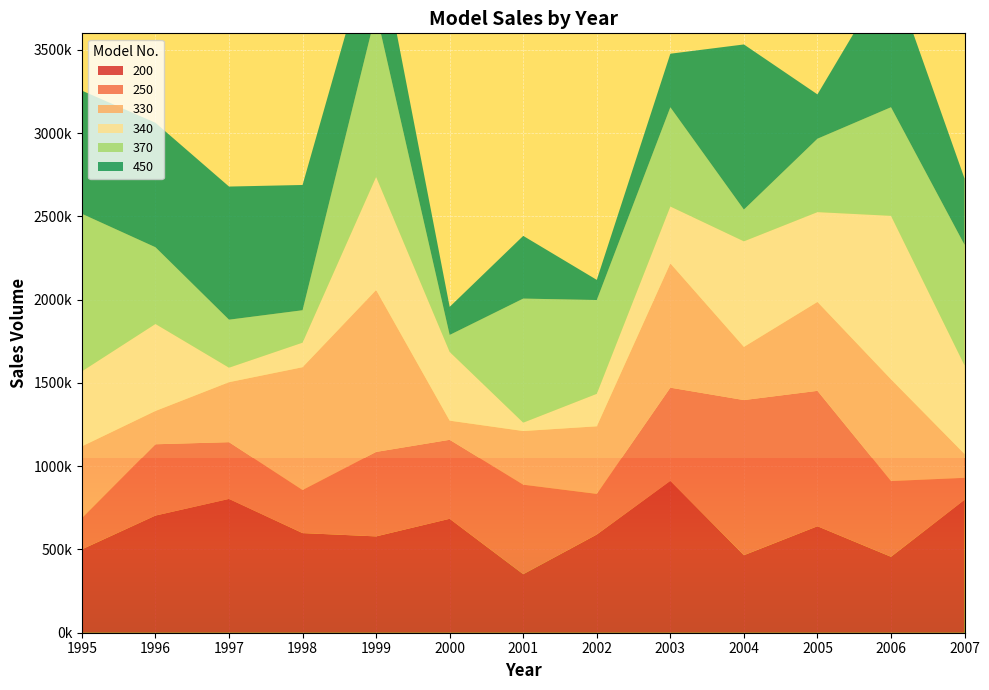

Reading right to left, list all the values displayed in this chart.

200: 2007=798725	2006=456098	2005=639486	2004=465504	2003=912220	2002=589801	2001=351502	2000=684264	1999=578619	1998=598406	1997=803594	1996=703618	1995=500952
250: 2007=131535	2006=454823	2005=813246	2004=931791	2003=559635	2002=244113	2001=537658	2000=474400	1999=507255	1998=258849	1997=340855	1996=428266	1995=188089
330: 2007=143093	2006=611033	2005=534043	2004=319412	2003=746442	2002=405832	2001=322316	2000=115078	1999=972319	1998=737446	1997=360370	1996=200056	1995=430316
340: 2007=531963	2006=981902	2005=539369	2004=634051	2003=341582	2002=195070	2001=50100	2000=412692	1999=679345	1998=147424	1997=86942	1996=522398	1995=450399
370: 2007=724213	2006=652299	2005=440890	2004=190650	2003=596062	2002=563422	2001=745209	2000=101980	1999=987879	1998=194733	1997=288350	1996=460925	1995=946244
450: 2007=398069	2006=820369	2005=266254	2004=991794	2003=321612	2002=121027	2001=376694	2000=168697	1999=514020	1998=752355	1997=799652	1996=747370	1995=739870